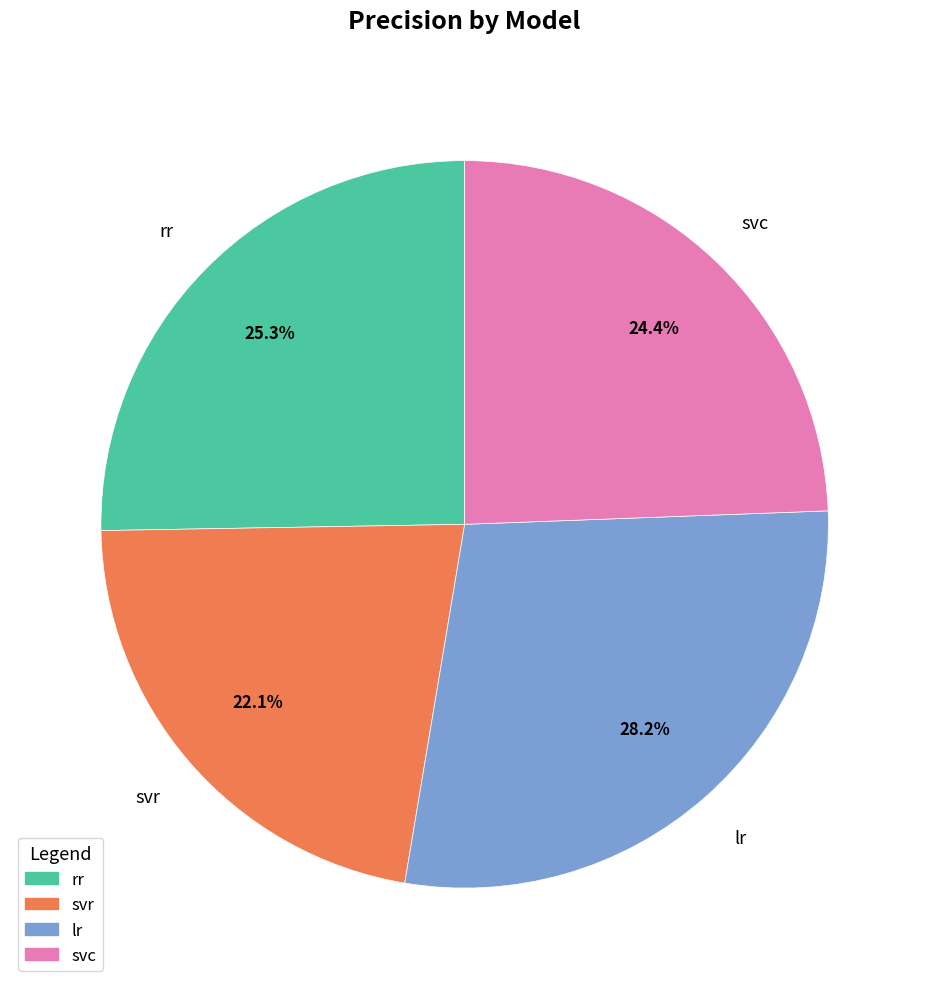

What is the total percentage of rr and lr?

53.5%